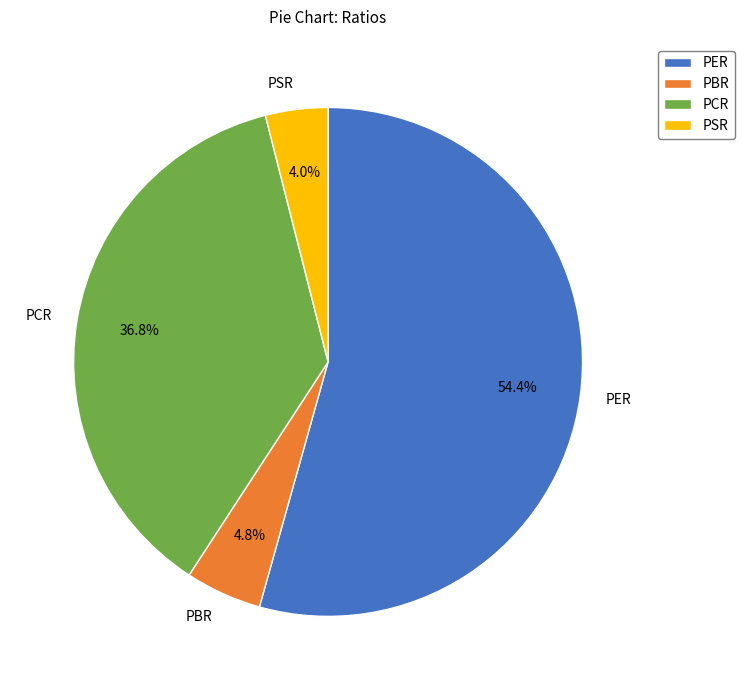

Which has a higher value, PER or PSR?

PER